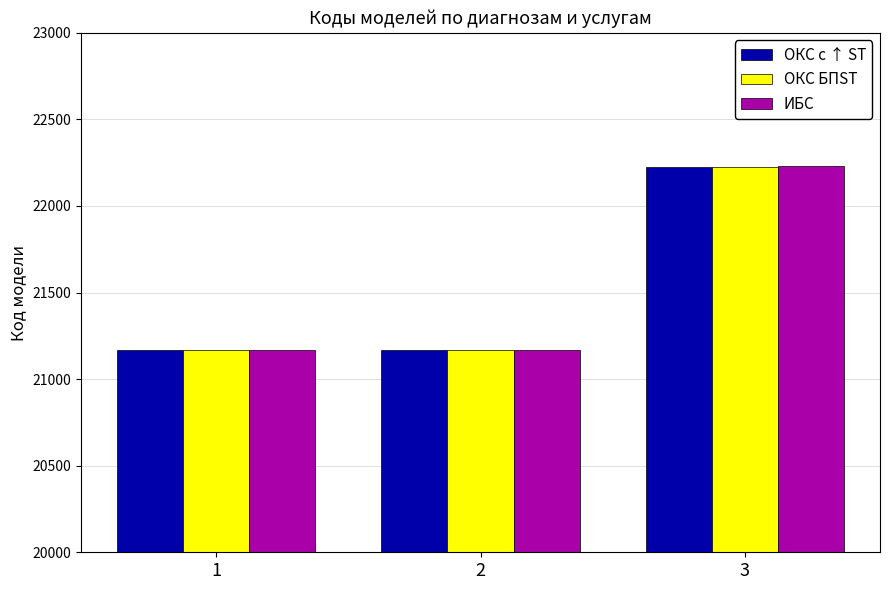

Which series has the widest spread of values?

ИБС